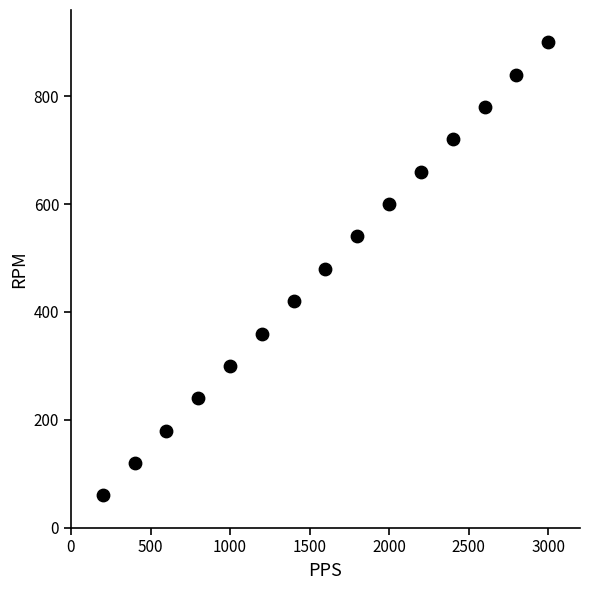

What is the range of X values (max minus min)?

2800